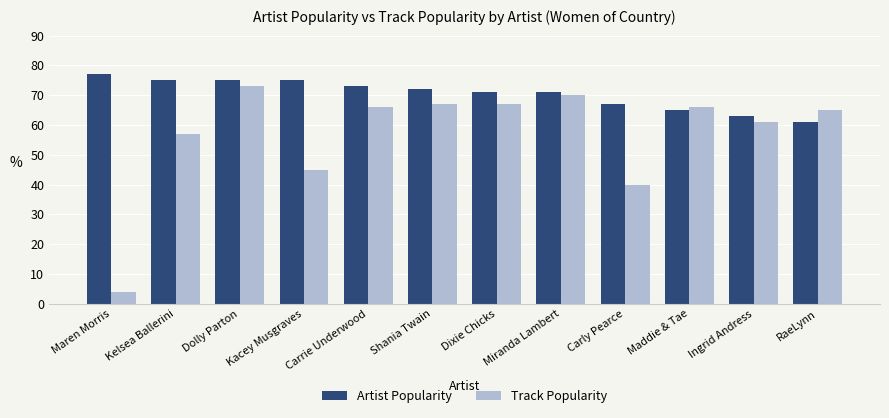

Between Dixie Chicks and Carly Pearce, which series saw the biggest shift?

Track Popularity